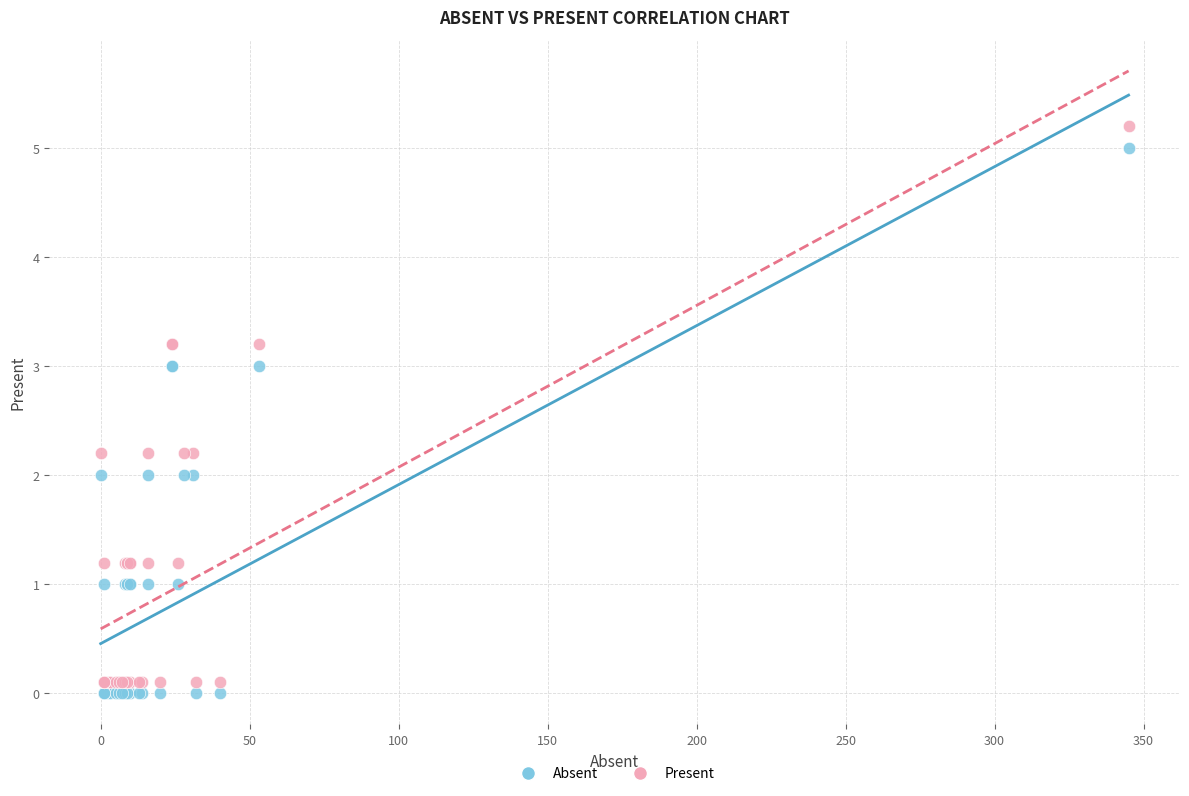

What is the X range (max minus min) for the scatter plot?

345.0